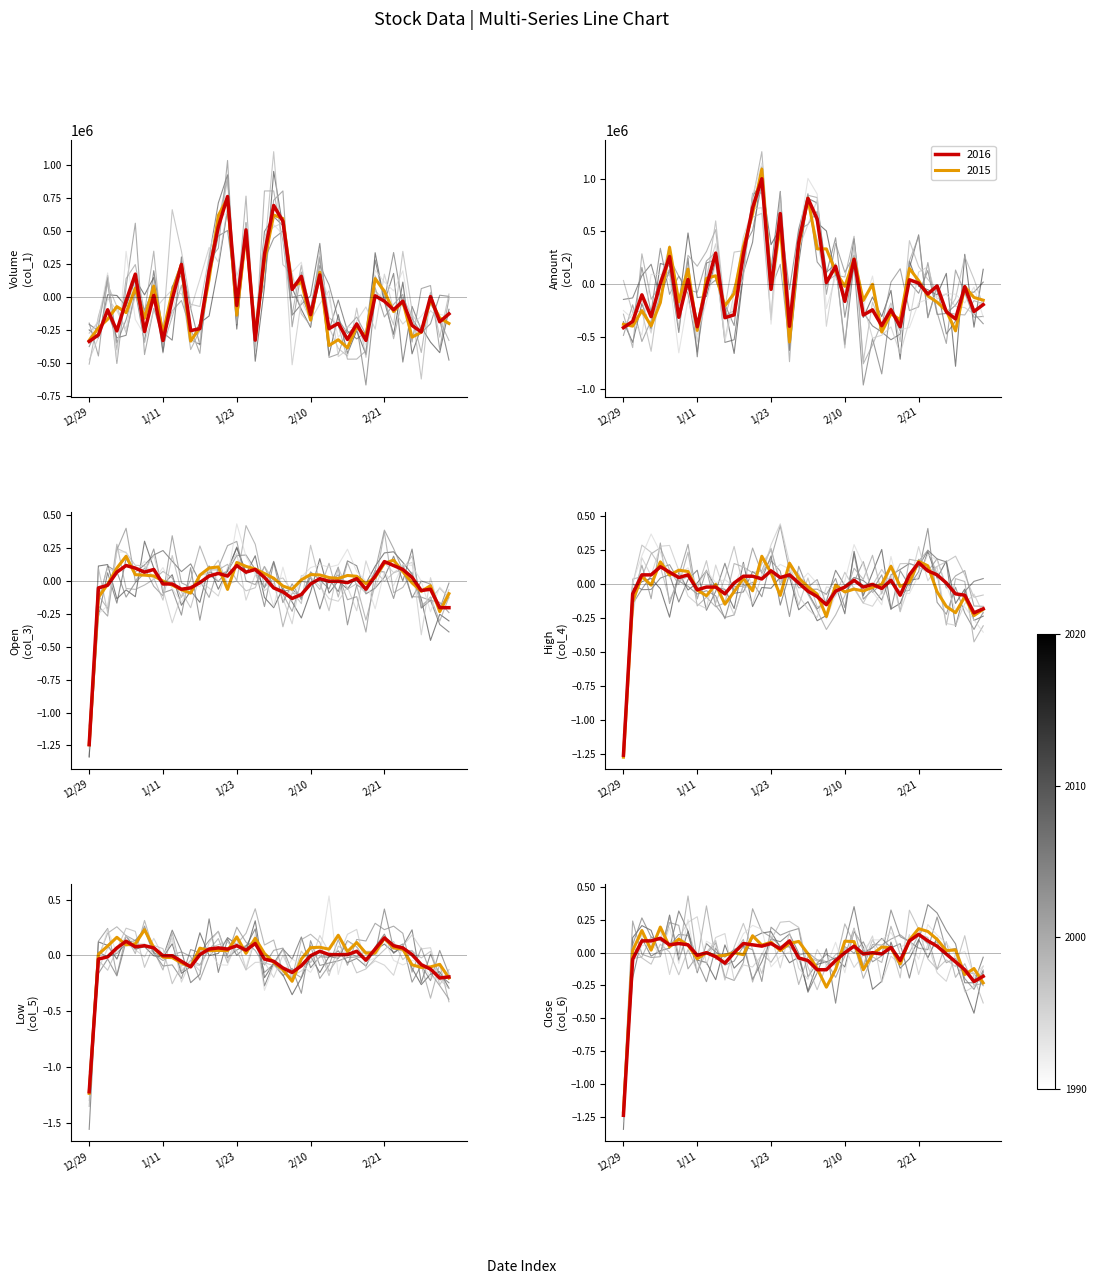

True or false: Amount (col_2) and Open (col_3) intersect in this chart.

True